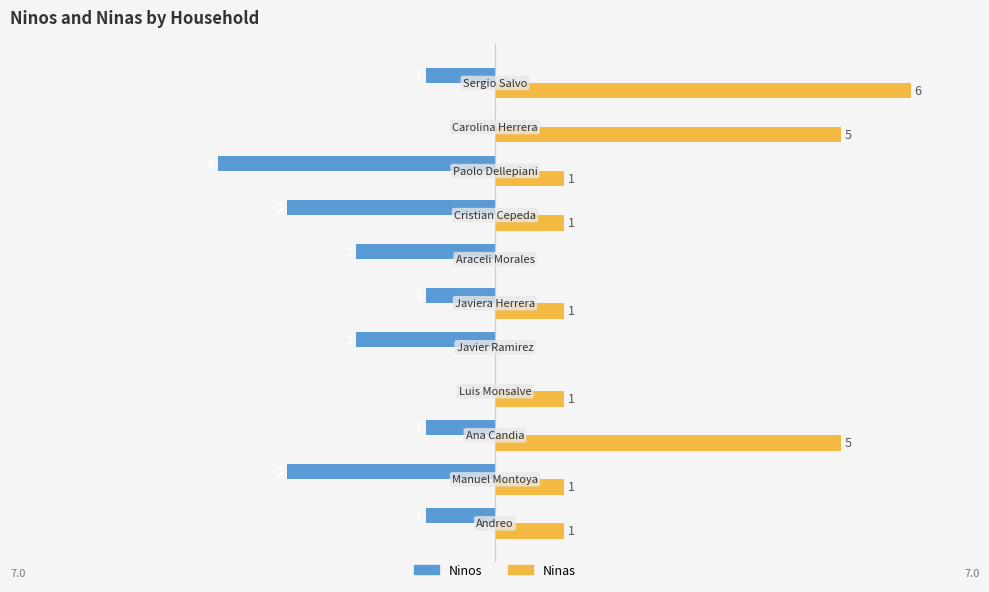

Which series has the largest total across all categories?

Ninas